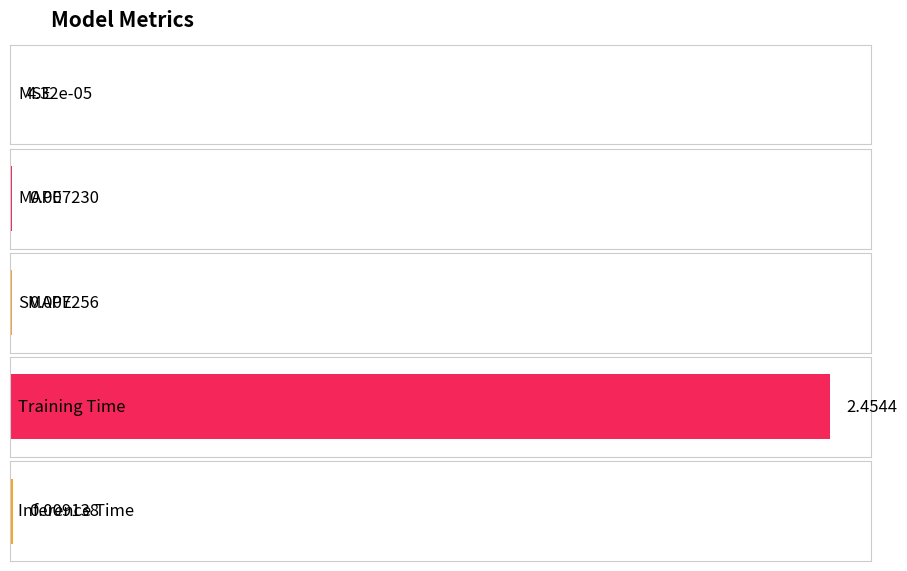

Reading left to right, what are all the values shown in this chart?

MSE=0.0	MAPE=0.0	SMAPE=0.0	Training Time=2.5	Inference Time=0.0